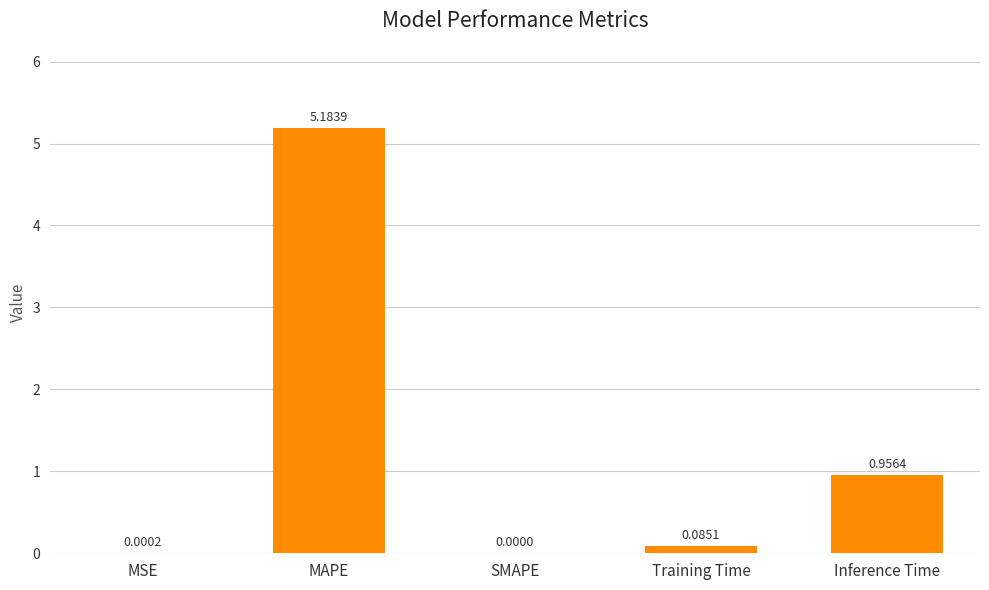

What is the sum of all values?

6.2